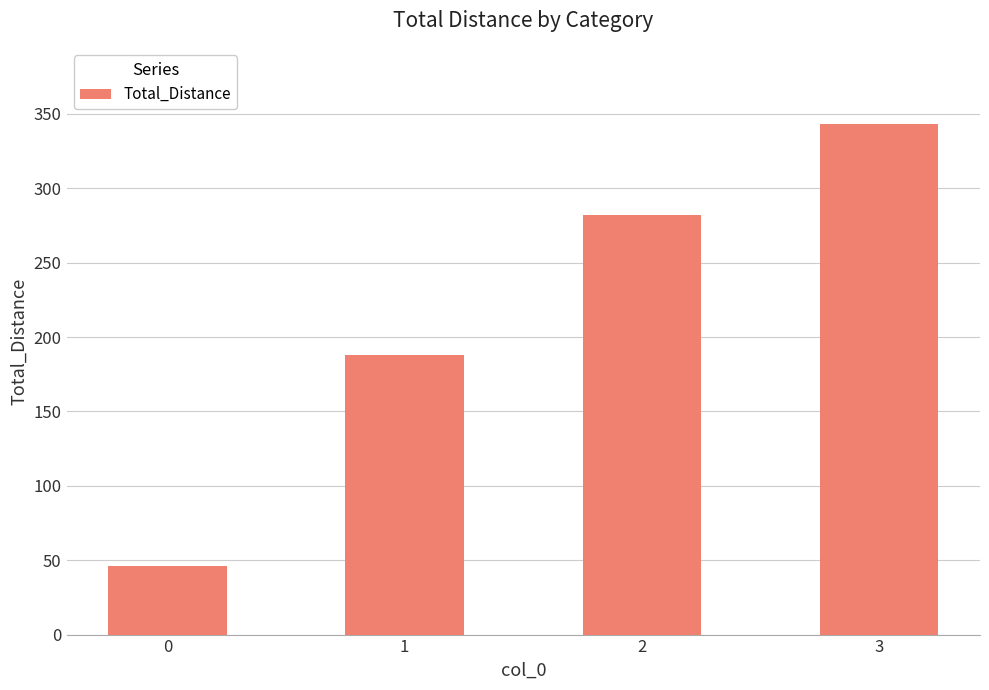

The chart shows a value of 131 at 3. True or false?

False